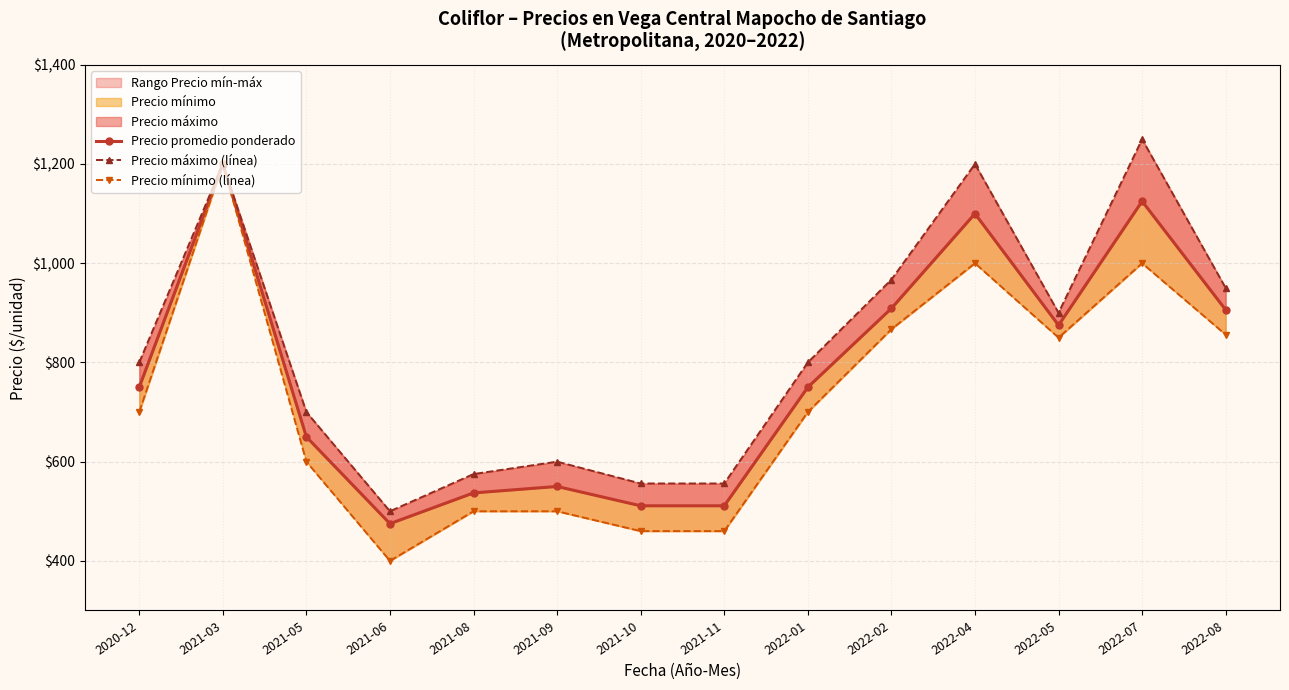

Reading left to right, list all the values displayed in this chart.

Precio promedio ponderado: 2020-12=750	2021-03=1200	2021-05=650	2021-06=475	2021-08=537	2021-09=550	2021-10=511	2021-11=511	2022-01=750	2022-02=909	2022-04=1100	2022-05=875	2022-07=1125	2022-08=906
Precio máximo (línea): 2020-12=800	2021-03=1200	2021-05=700	2021-06=500	2021-08=575	2021-09=600	2021-10=556	2021-11=556	2022-01=800	2022-02=967	2022-04=1200	2022-05=900	2022-07=1250	2022-08=950
Precio mínimo (línea): 2020-12=700	2021-03=1200	2021-05=600	2021-06=400	2021-08=500	2021-09=500	2021-10=460	2021-11=460	2022-01=700	2022-02=867	2022-04=1000	2022-05=850	2022-07=1000	2022-08=856